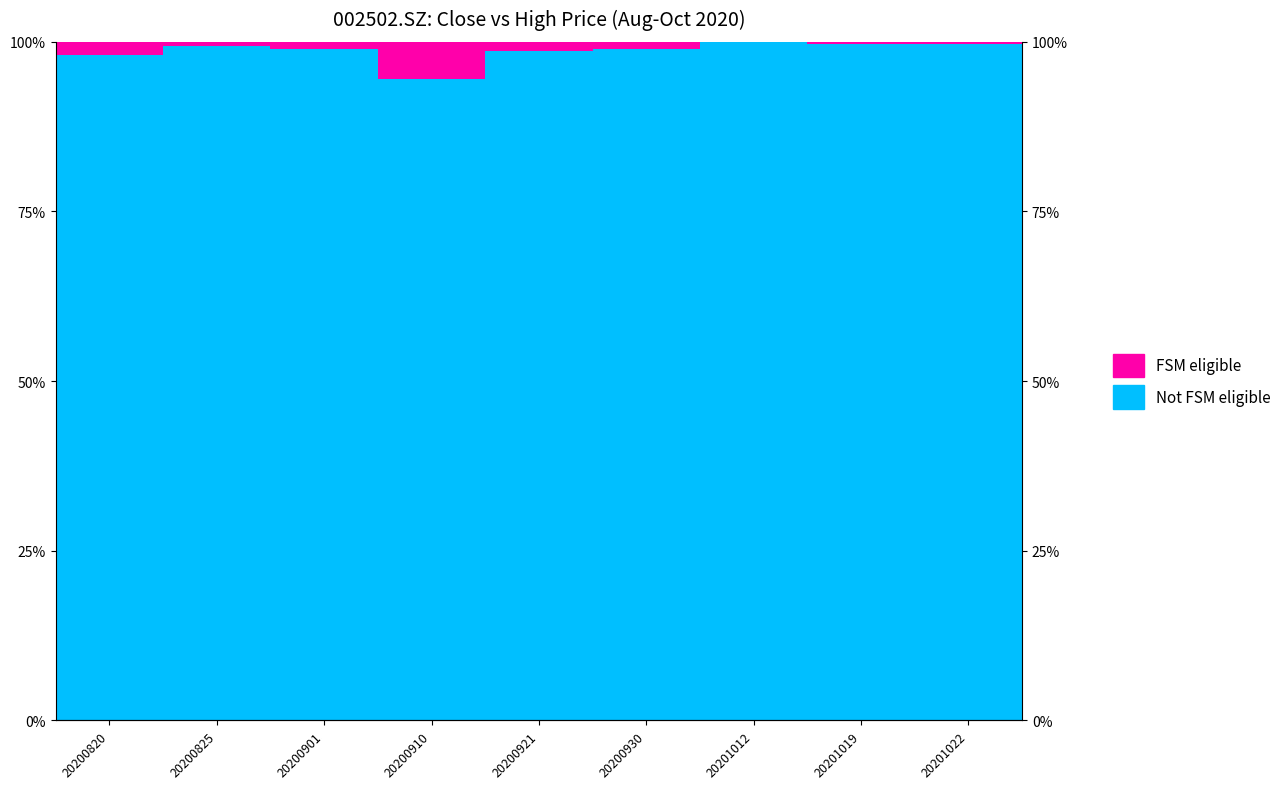

What is the spread (max minus min) of values at 20201019?

1.0